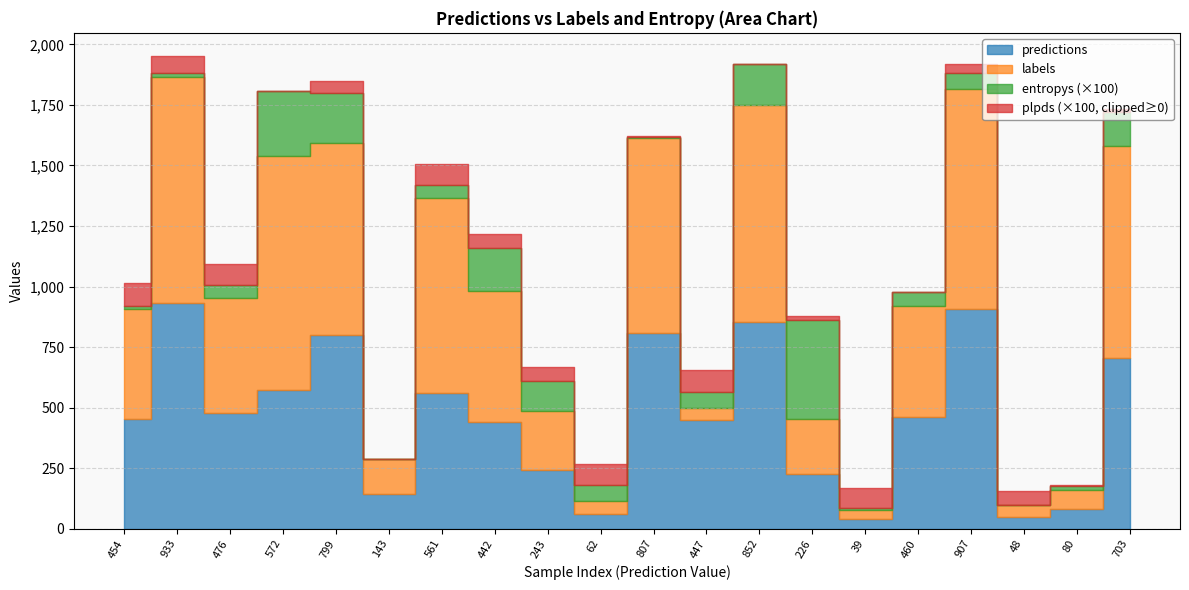

Which label corresponds to the largest value in the chart?

572